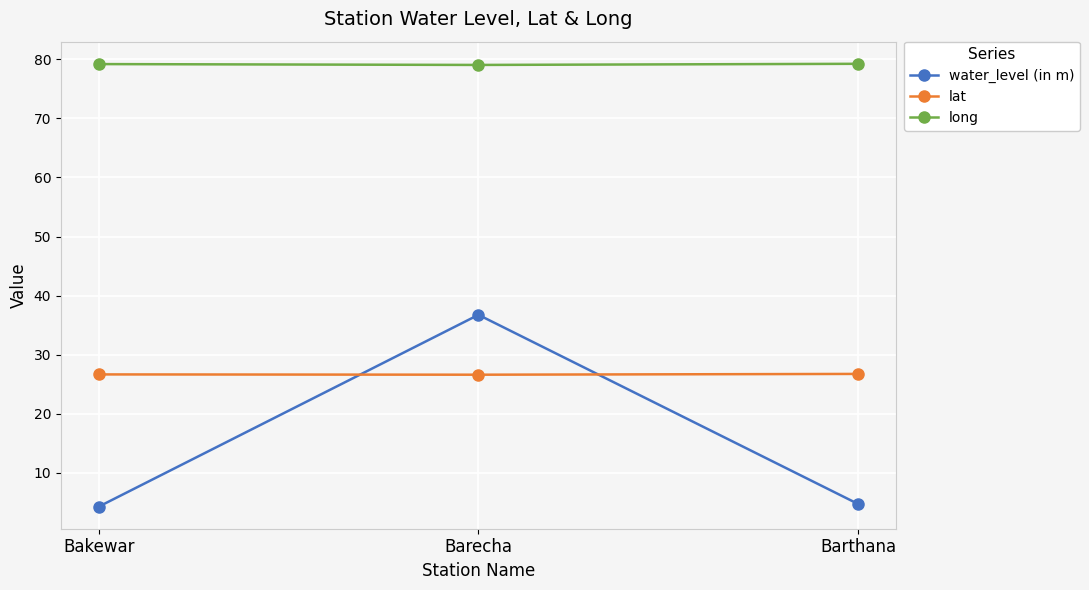

How many lines are shown in the chart?

3